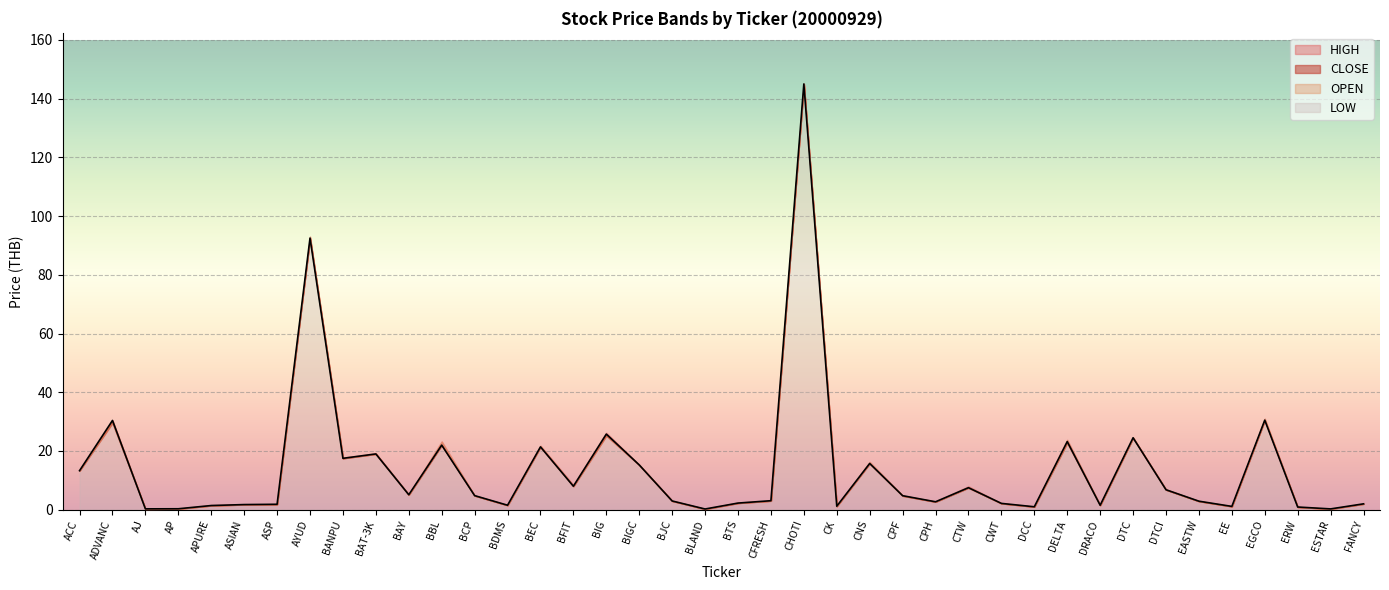

Which series has the widest spread of values?

CLOSE